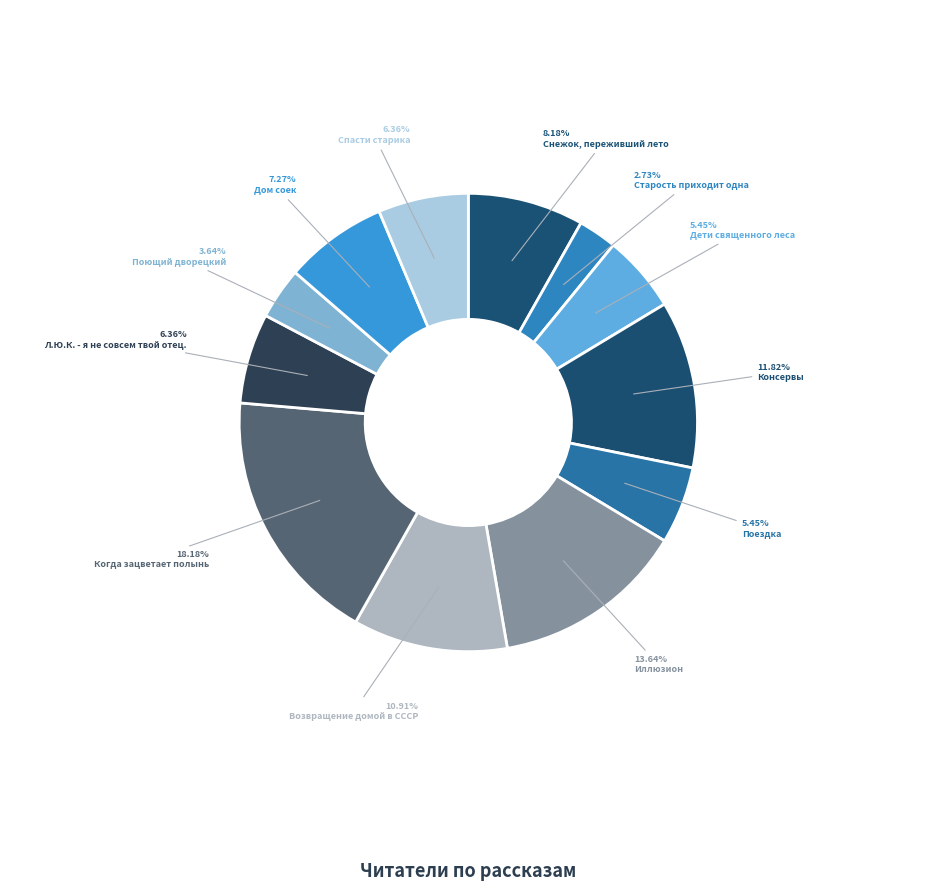

Rank the categories by value from highest to lowest.

Когда зацветает полынь, Иллюзион, Консервы, Возвращение домой в СССР, Снежок, переживший лето, Дом соек, Л.Ю.К. - я не совсем твой отец., Спасти старика, Дети священного леса, Поездка, Поющий дворецкий, Старость приходит одна